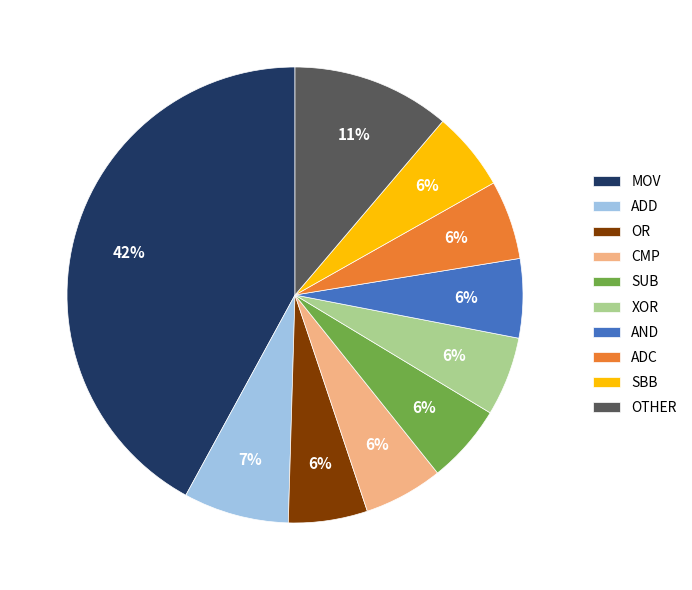

What is the largest slice in the pie chart?

MOV